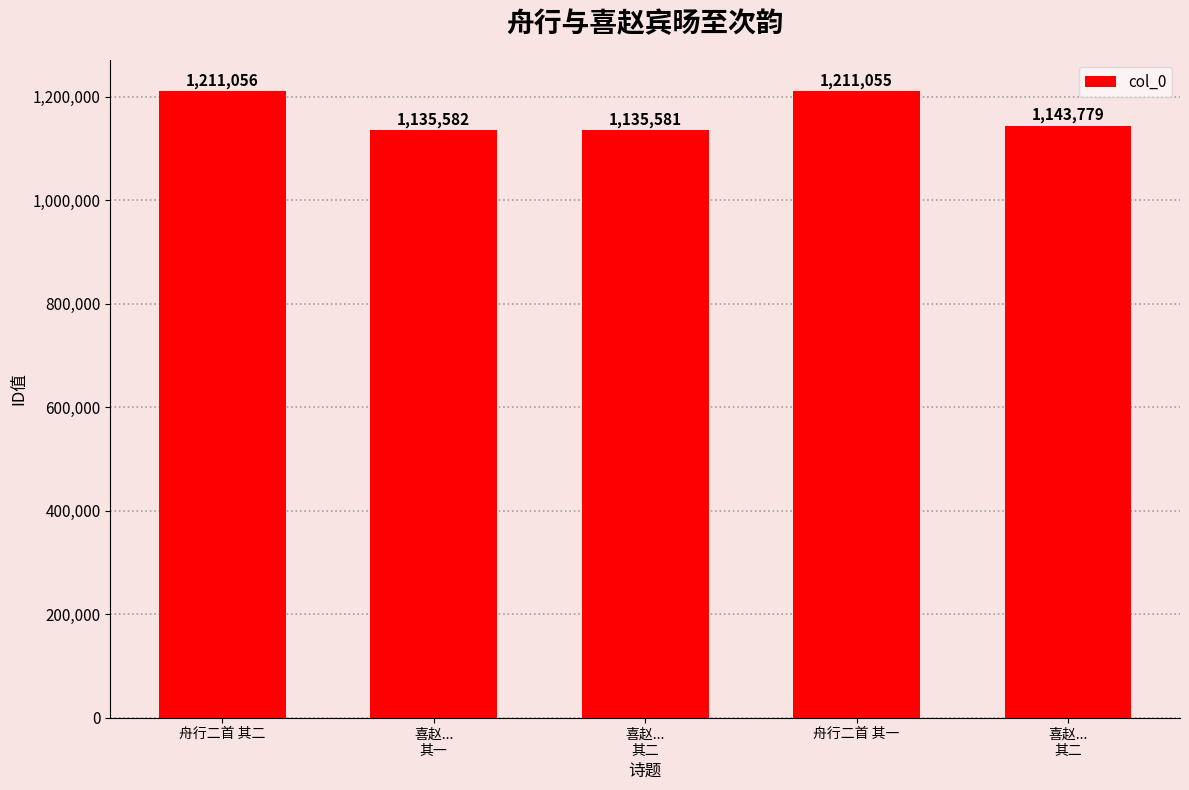

How many data points are less than 1143779?

2